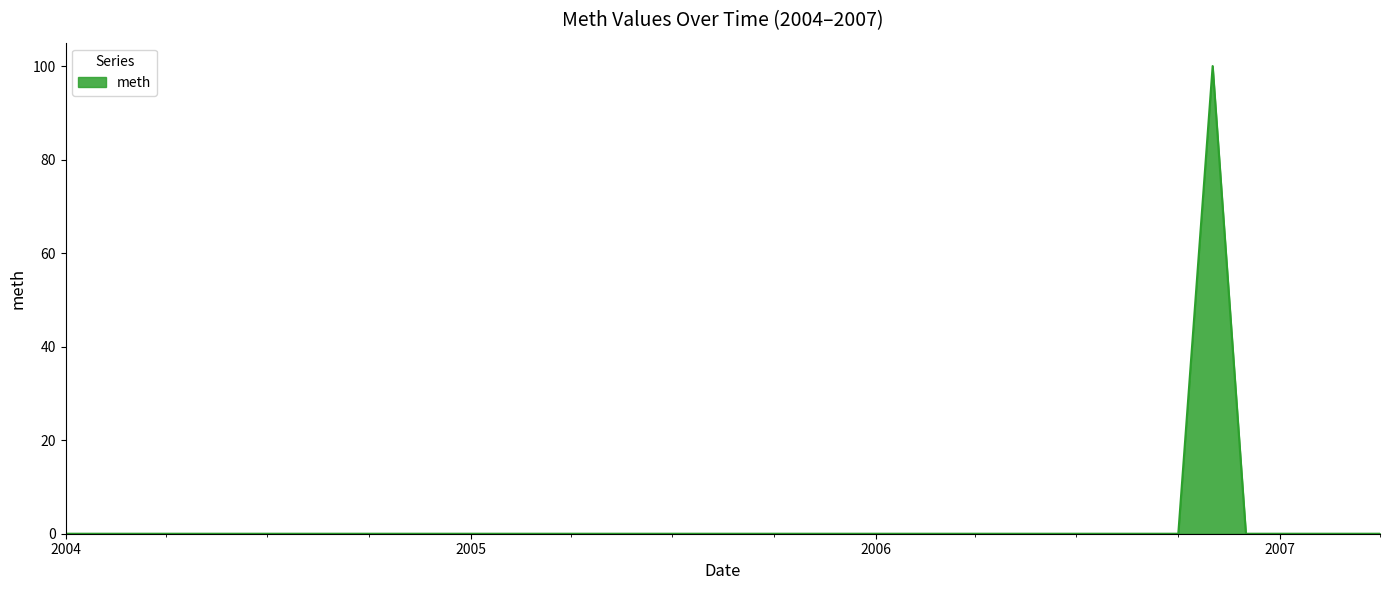

Reading left to right, what are all the values shown in this chart?

0	0	0	0	0	0	0	0	0	0	0	0	0	0	0	0	0	0	0	0	0	0	0	0	0	0	0	0	0	0	0	0	0	0	100	0	0	0	0	0